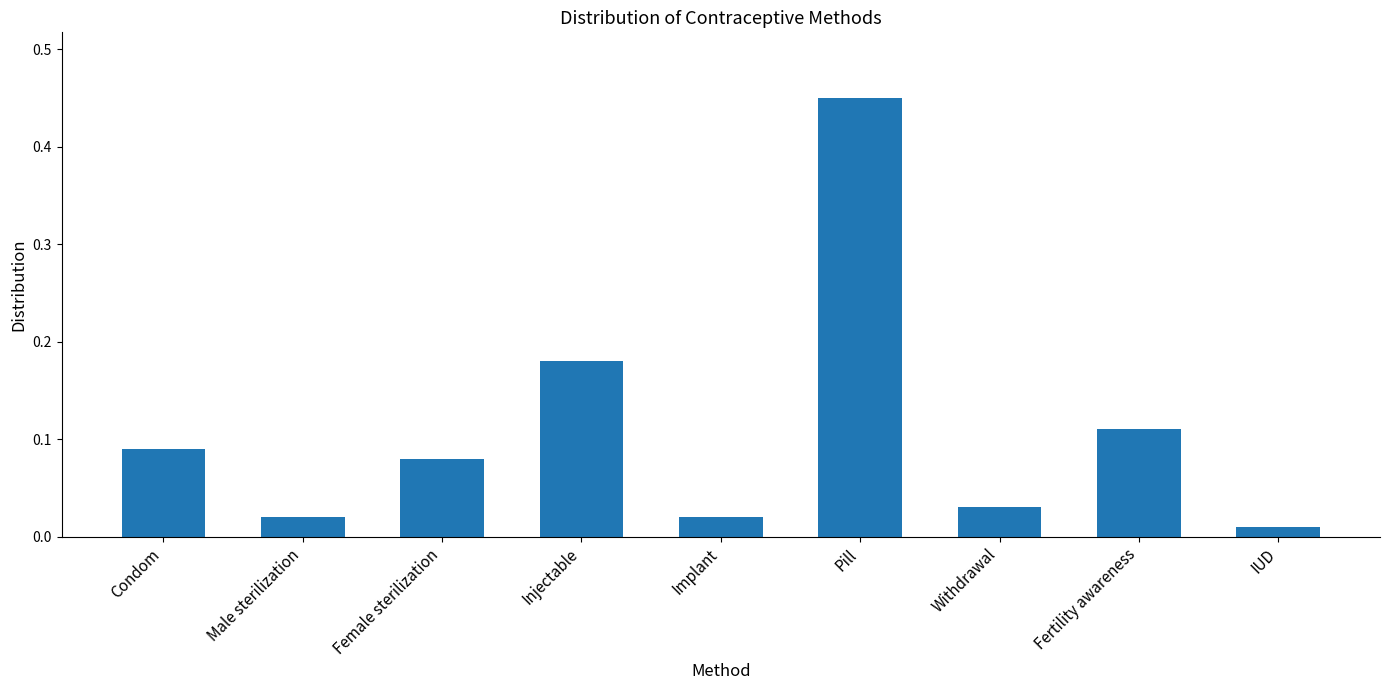

Which has a higher value, Injectable or Fertility awareness?

Injectable